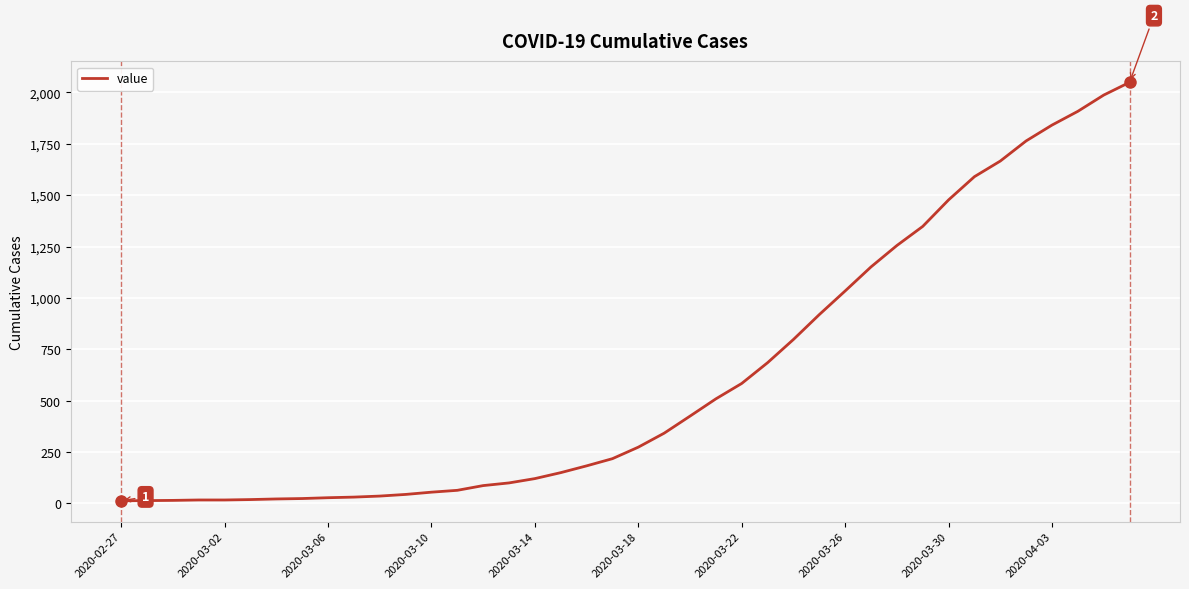

How many lines are shown in the chart?

1